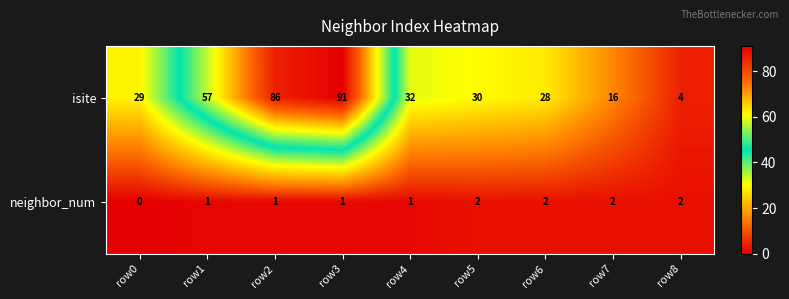

At which label does isite first exceed 30?

row1